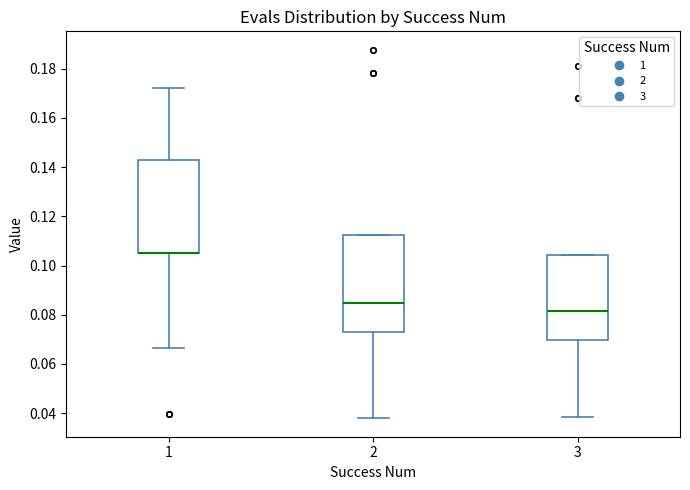

Where does the median line of the box at x = 3 sit on the y-axis? The values are not printed on the chart, so give them approximately, as read against the axis.

0.082